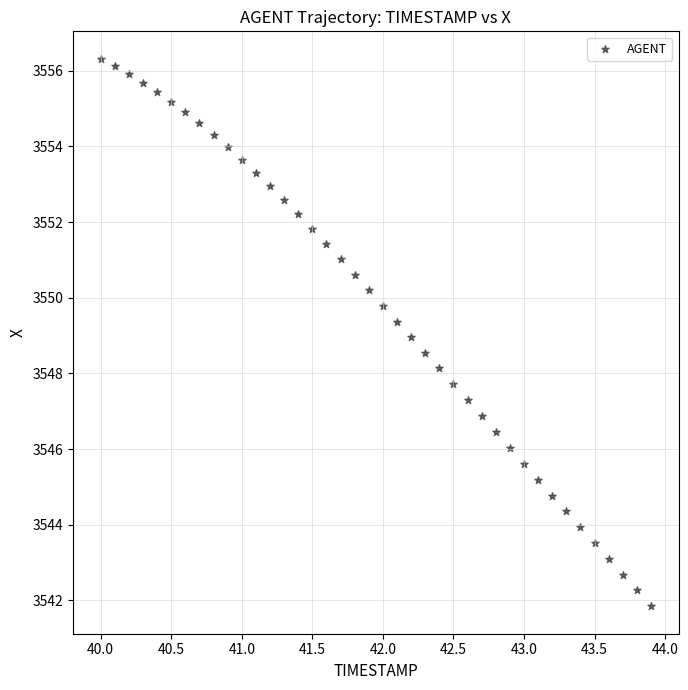

What is the range of X values (max minus min)?

3.9